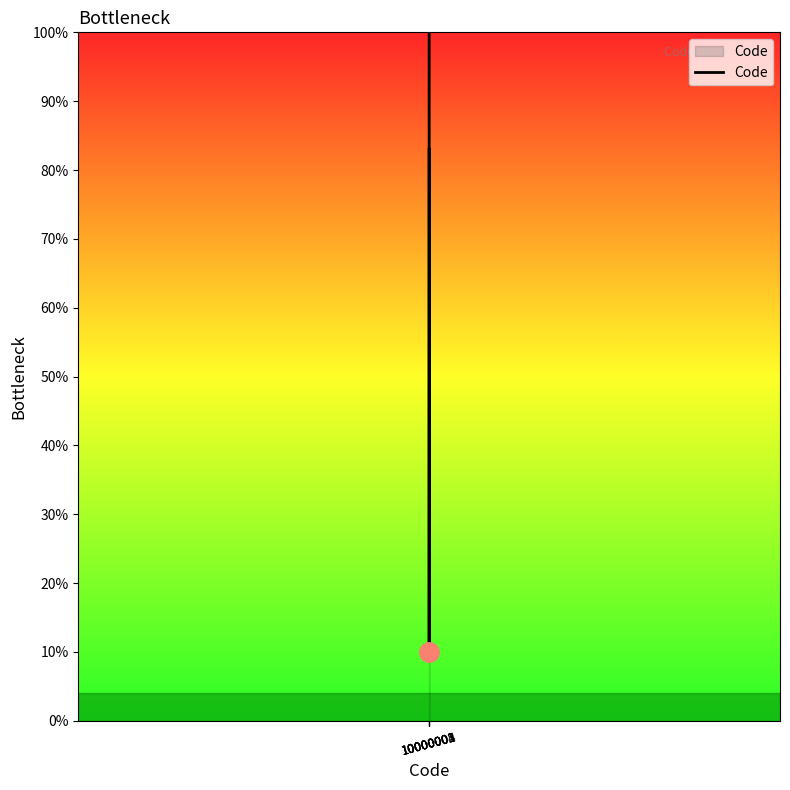

Is this an area chart (filled region under the line)?

No